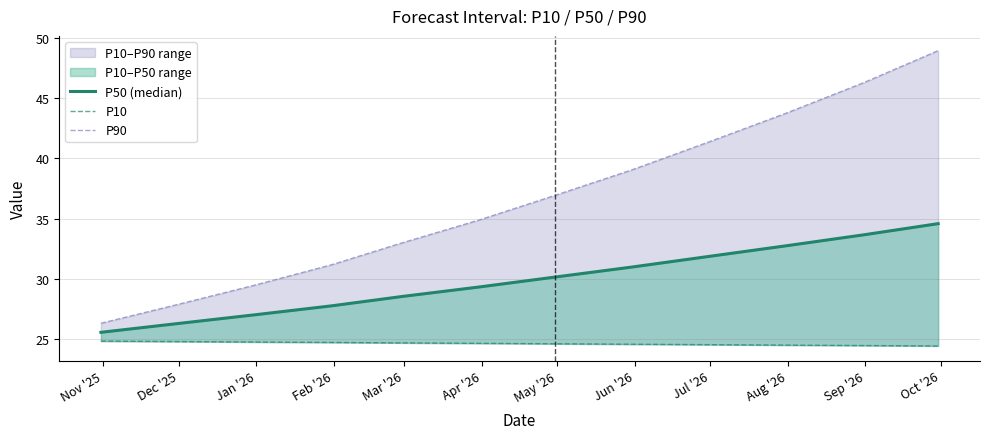

What position from the right is Apr '26?

7